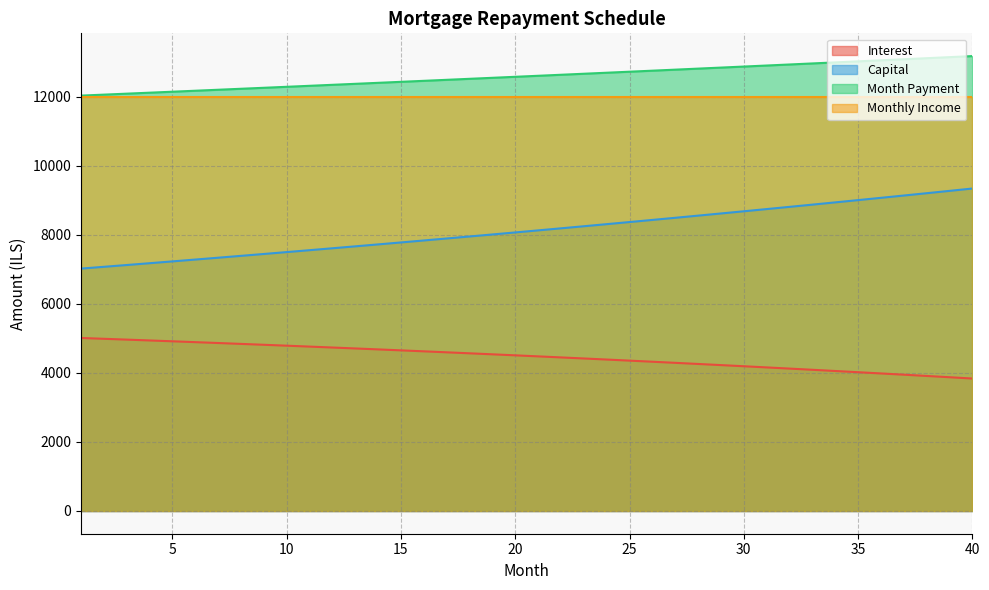

What is the sum of all month_payment values?

503913.5